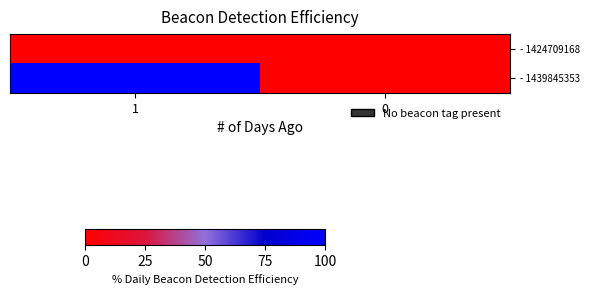

Reading right to left, list all the values displayed in this chart.

- 1424709168: 0=0	1=0
- 1439845353: 0=0	1=1